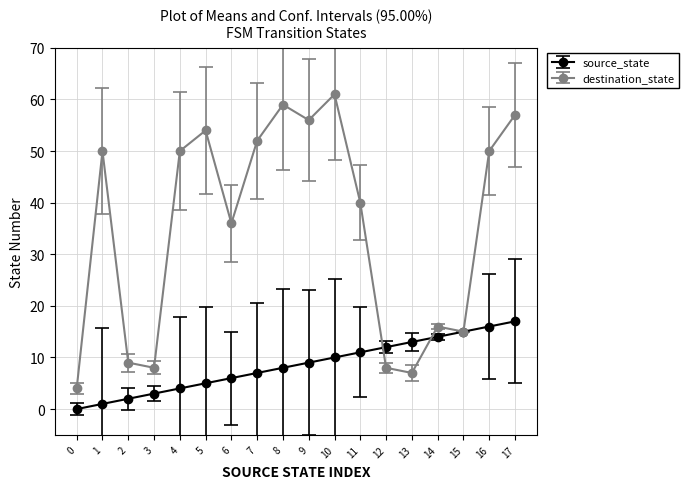

Which category has the highest value in the destination_state series?

10